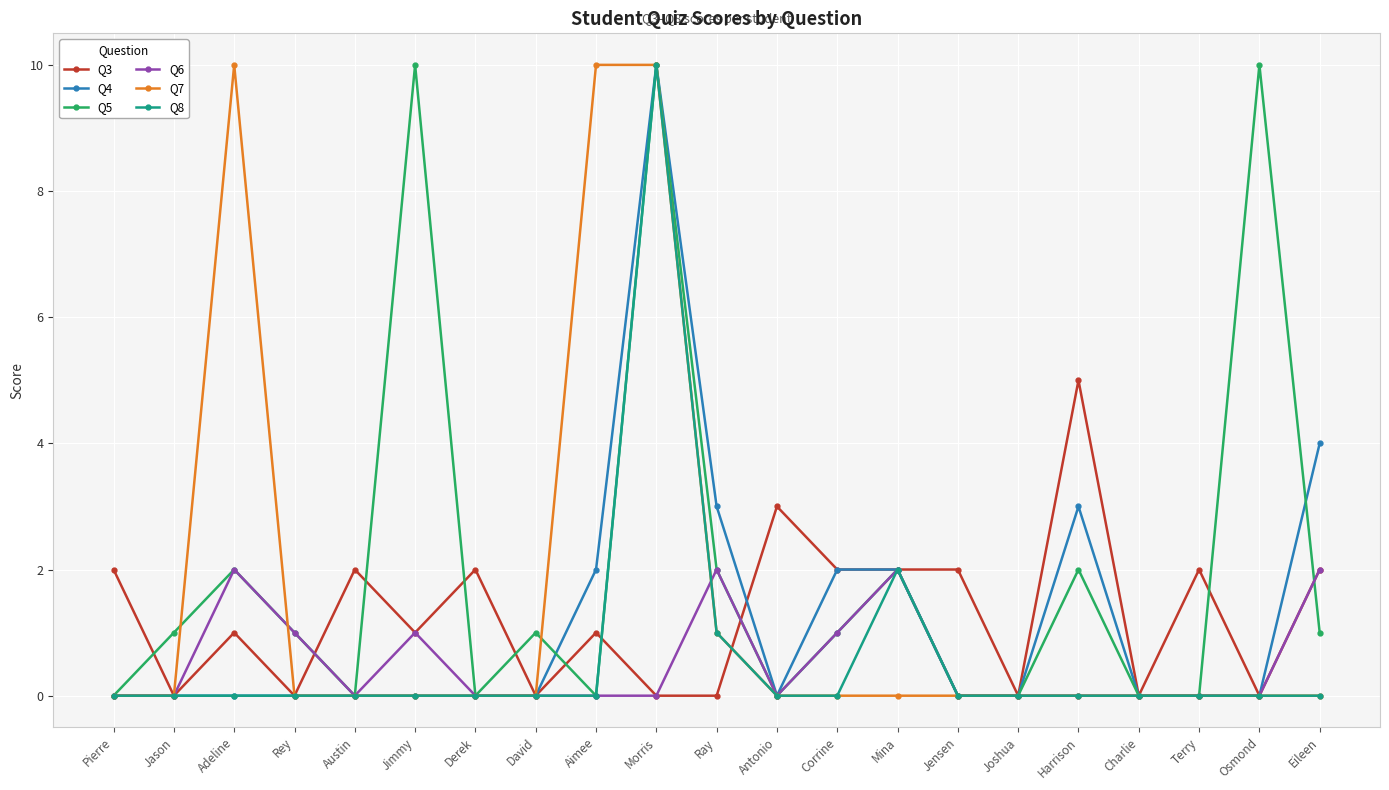

True or false: Q3 has more than 0 points higher than both neighbors.

True